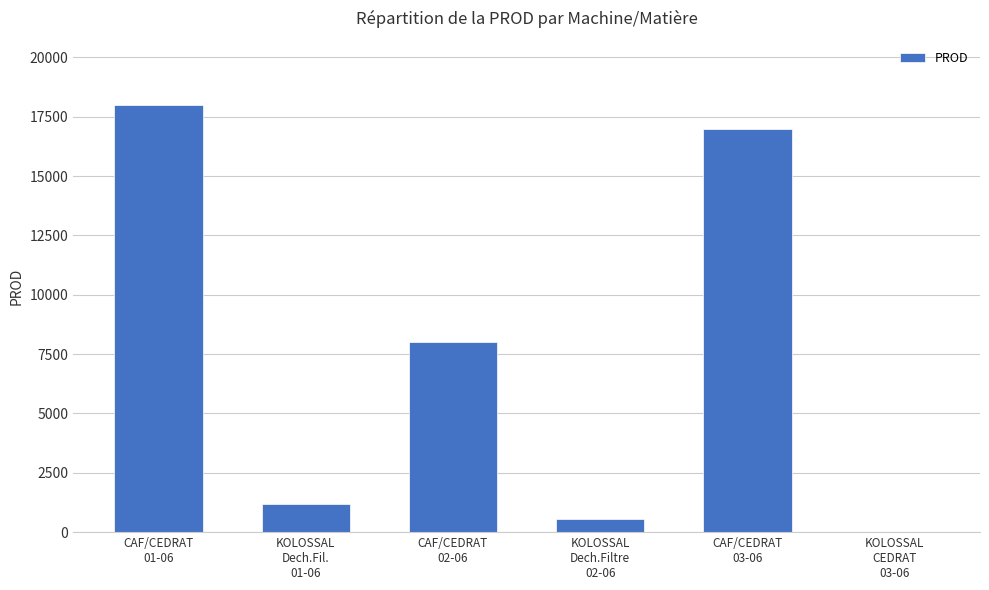

Does the chart contain stacked bars?

No